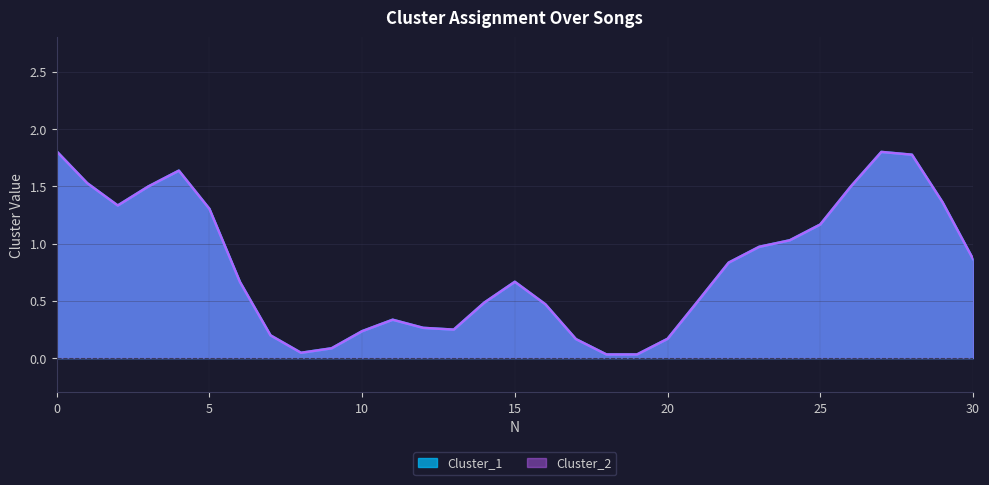

The Cluster_1 series shows 1 at 4. True or false?

False